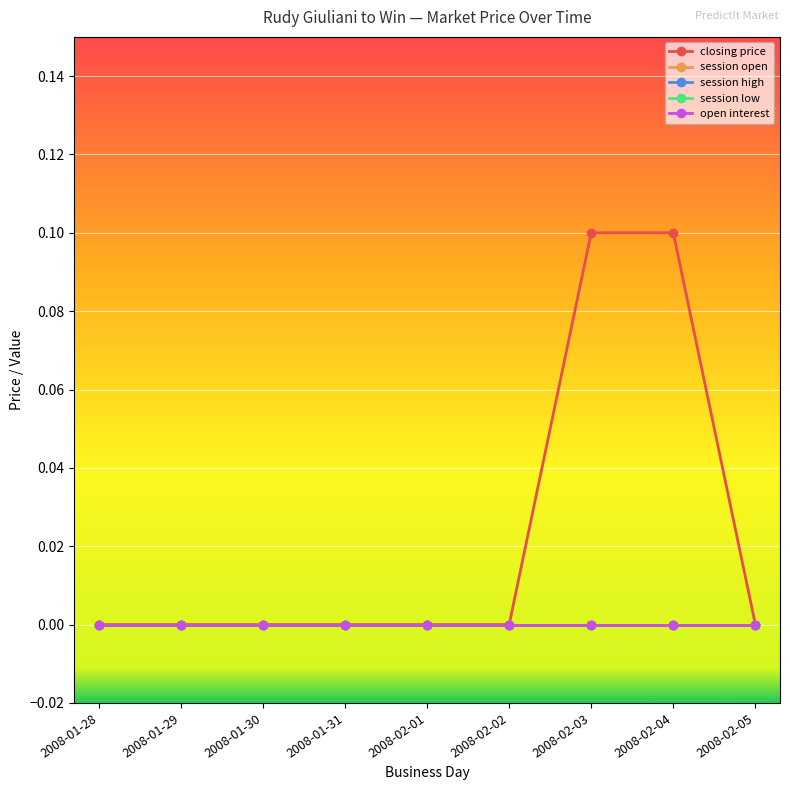

What are all the series names shown in the legend?

closing price, session open, session high, session low, open interest